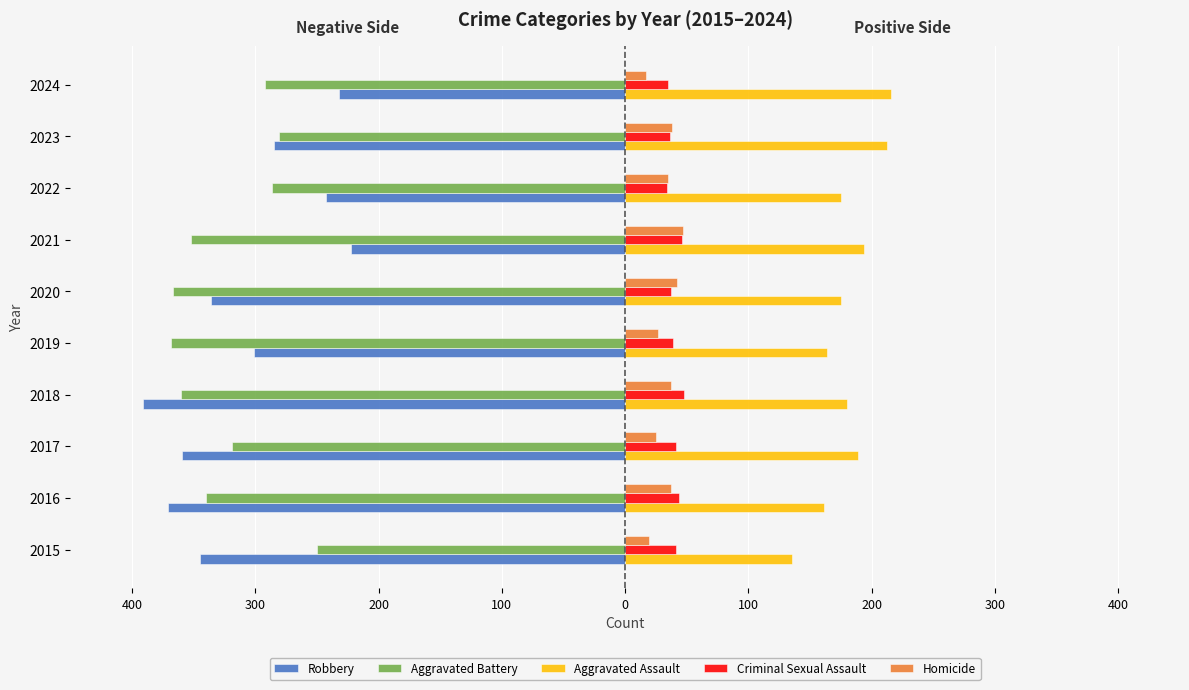

What are all the series names shown in the legend?

Robbery, Aggravated Battery, Aggravated Assault, Criminal Sexual Assault, Homicide